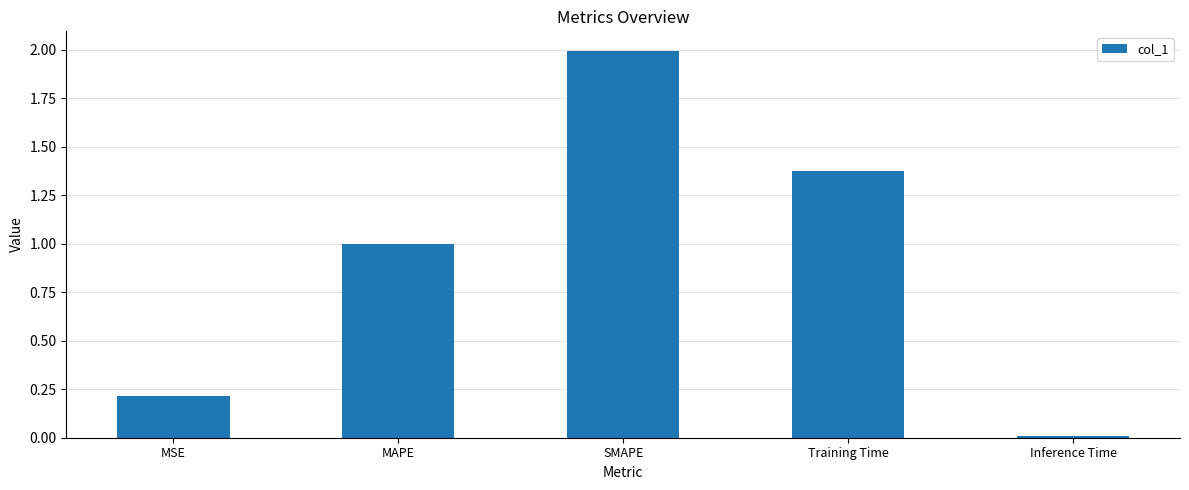

The value at MAPE is 1.5. True or false?

False